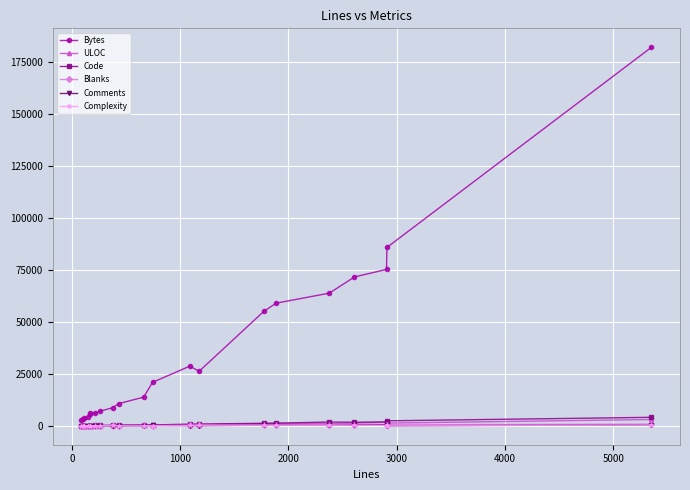

In Blanks, how many points are lower than both neighbors (excluding endpoints)?

2